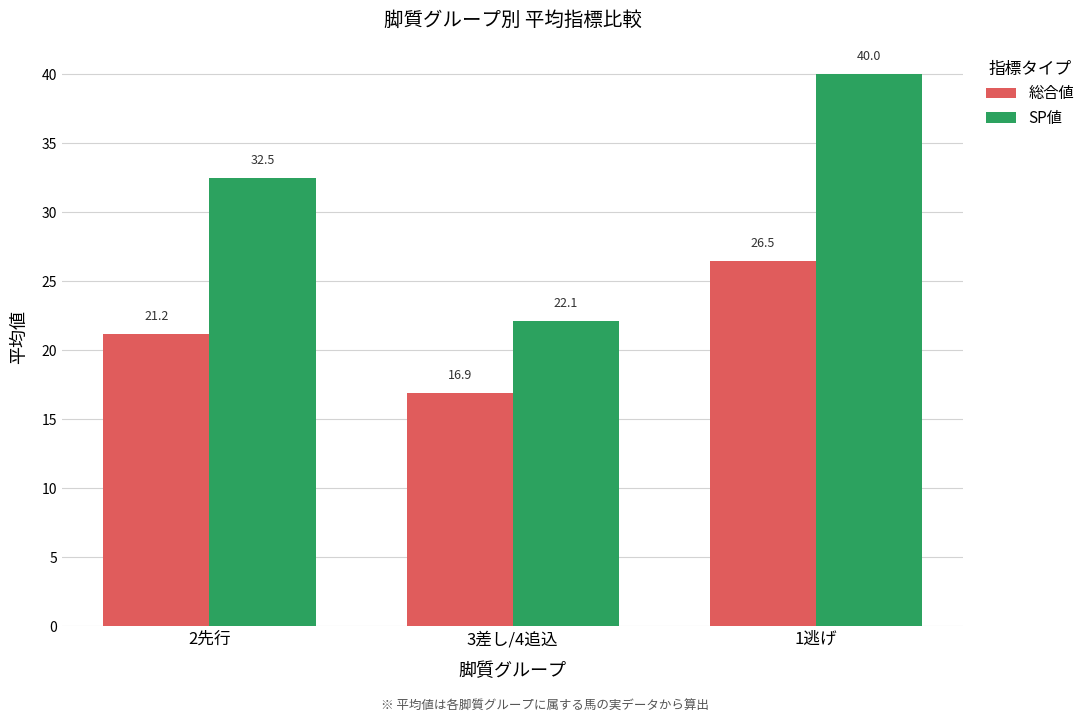

The SP値 series shows 22.1 at 3差し/4追込. True or false?

True